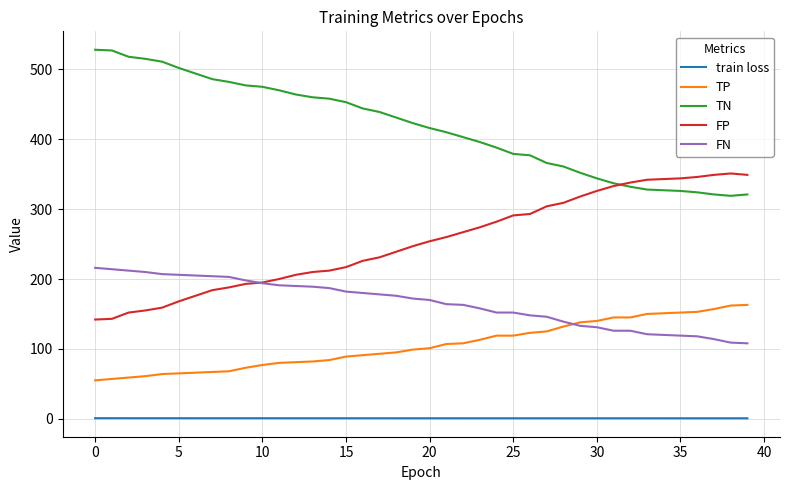

What is the maximum value for TP?

163.0